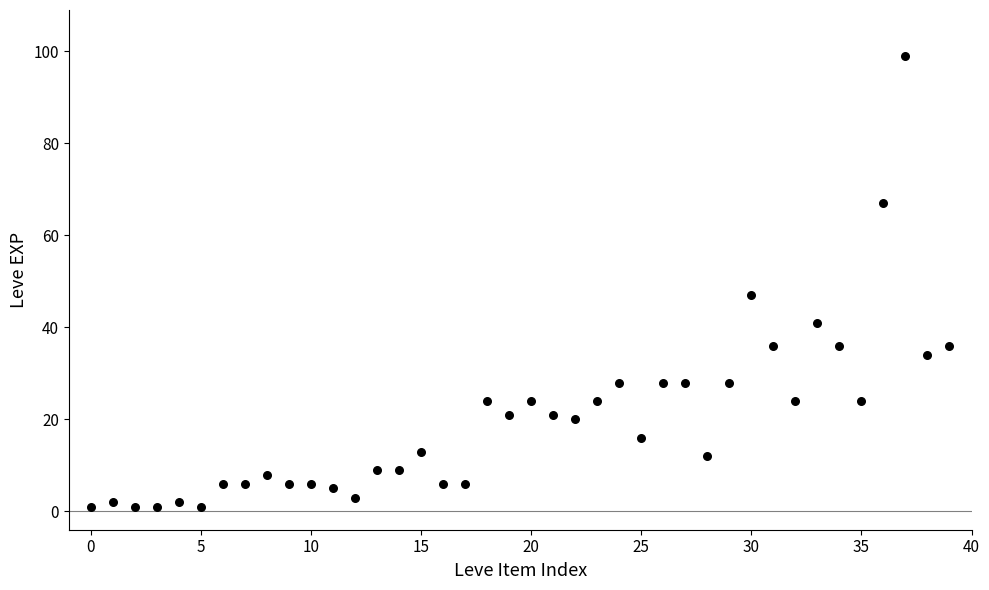

What Y value in the scatter plot is closest to 50?

47